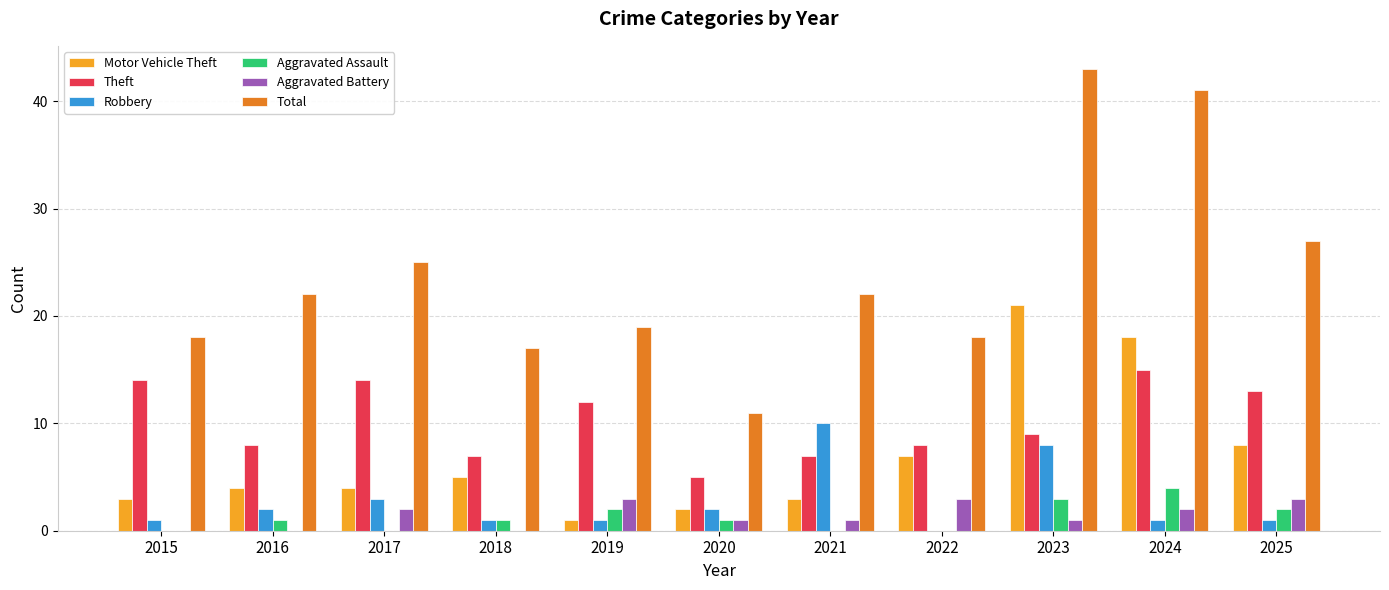

What is the sum of the Theft values at 2024 and 2021?

22